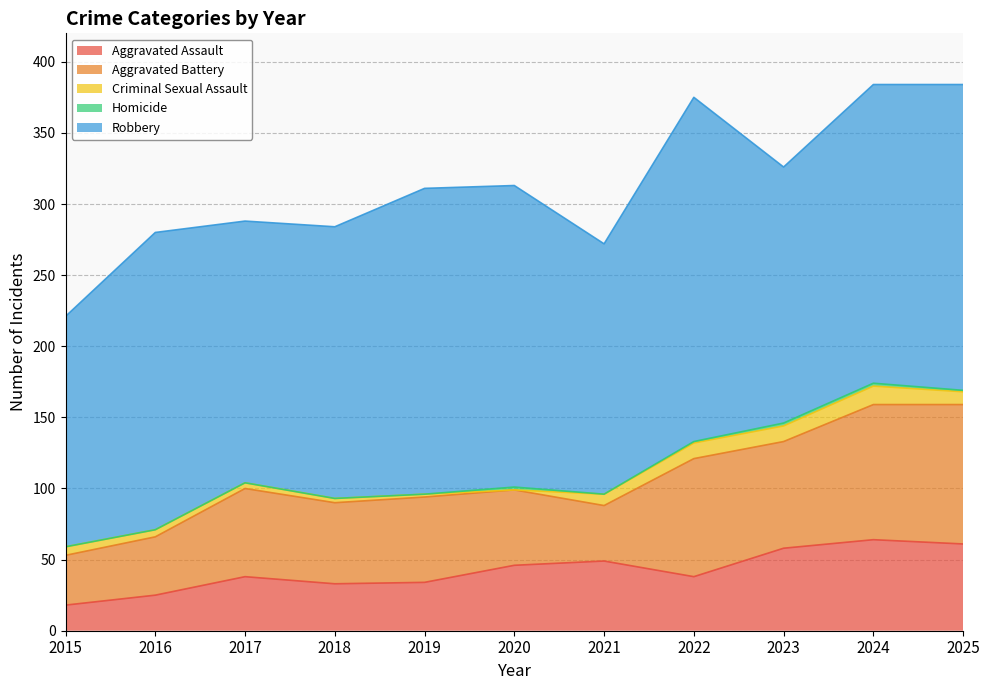

True or false: Aggravated Assault and Homicide cross at least once.

False